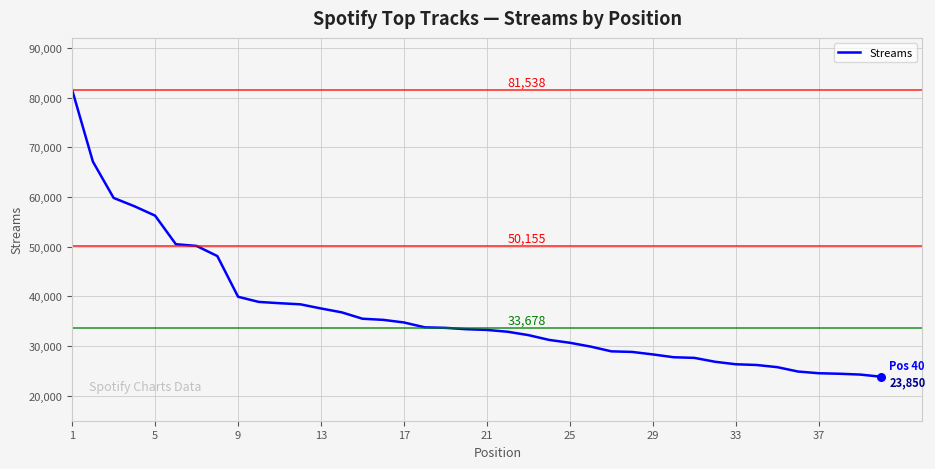

What is the difference between the maximum and minimum values?

57688